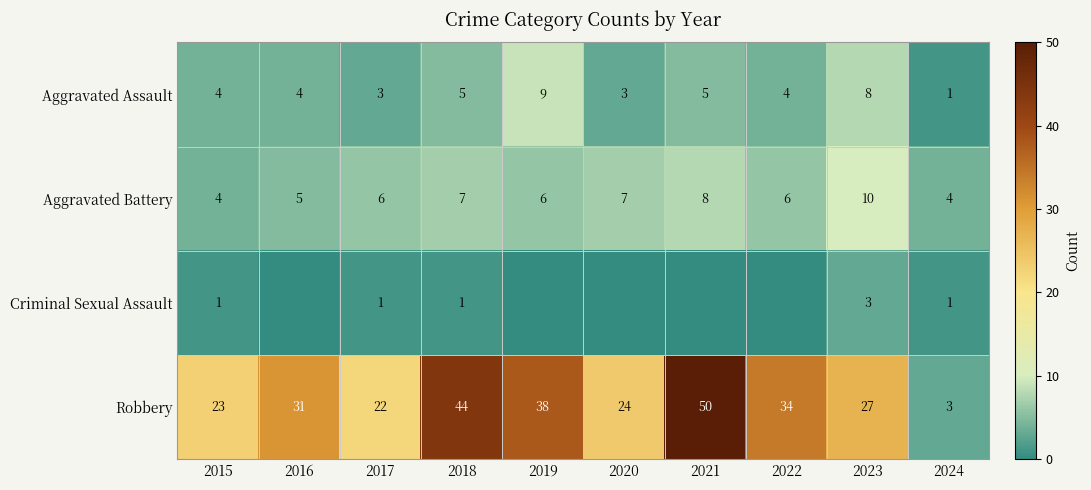

What is the maximum value shown in the chart?

50